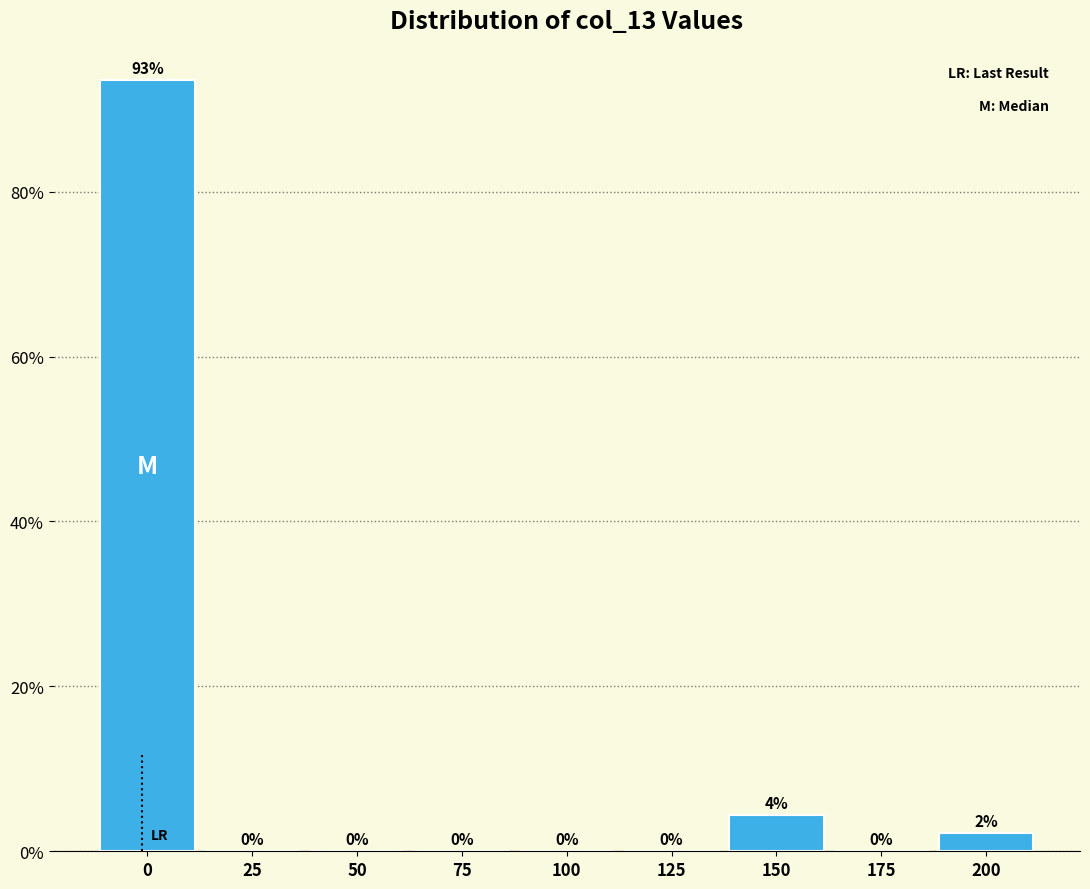

Where is the data nearest to the value 46?

150